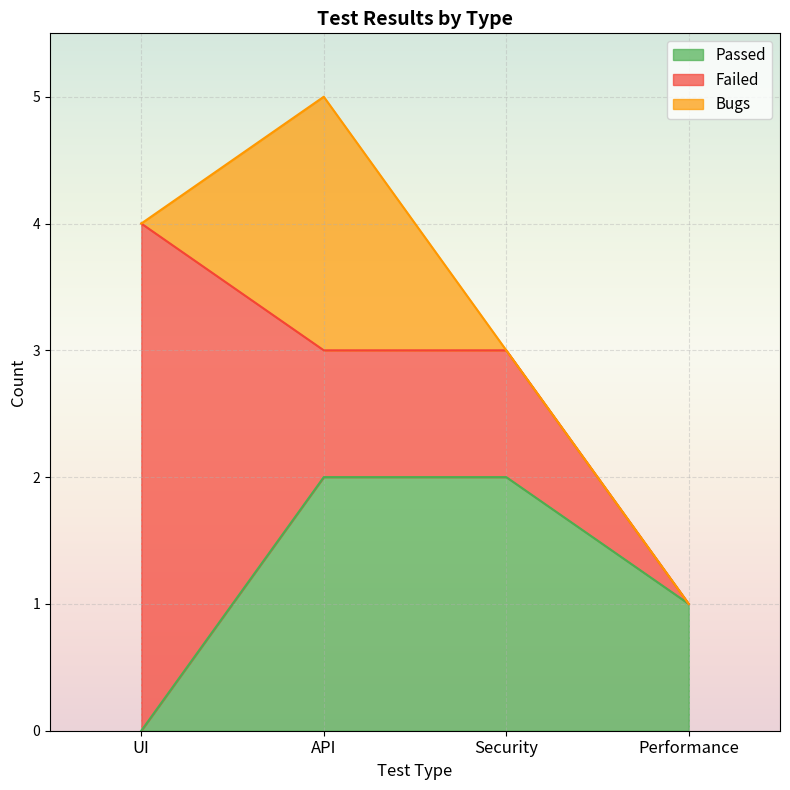

At Security, list the series in order from largest to smallest.

Passed, Failed, Bugs